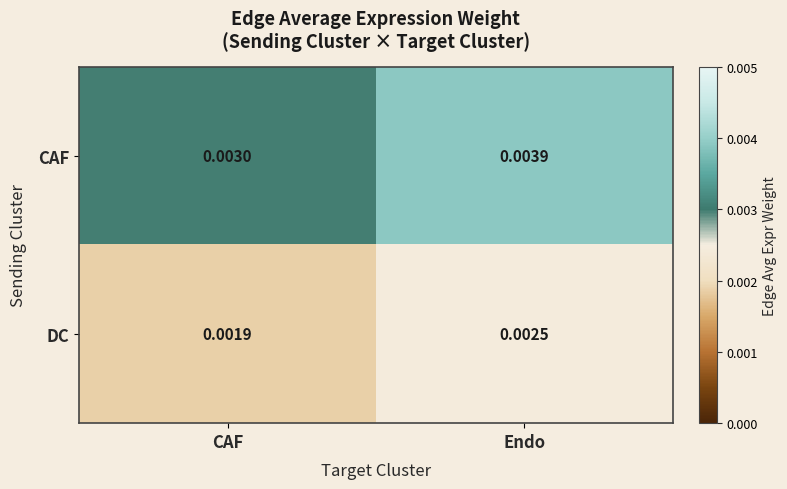

Rank the series by their maximum value, from lowest to highest.

DC, CAF